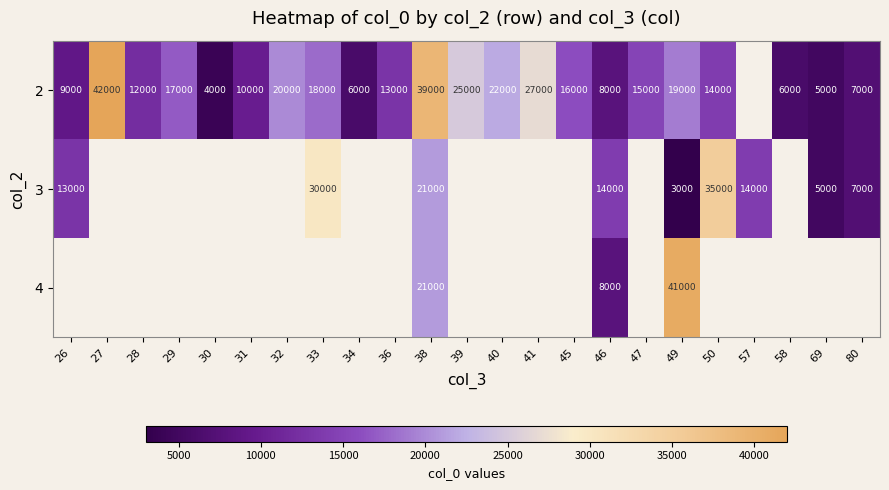

Which has a higher value, 69 or 28?

28